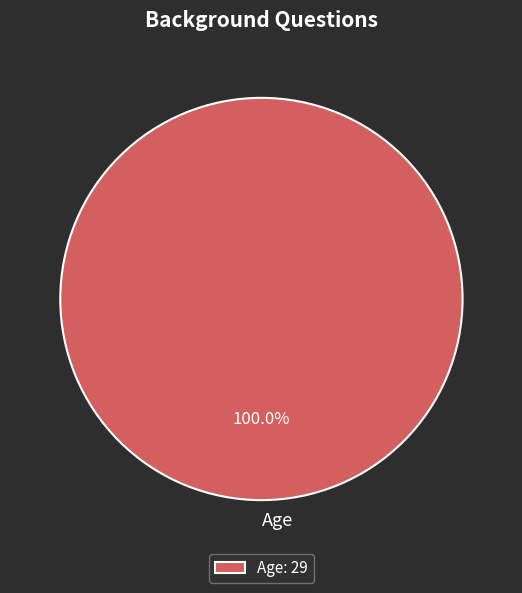

Is Age the majority of the pie?

Yes